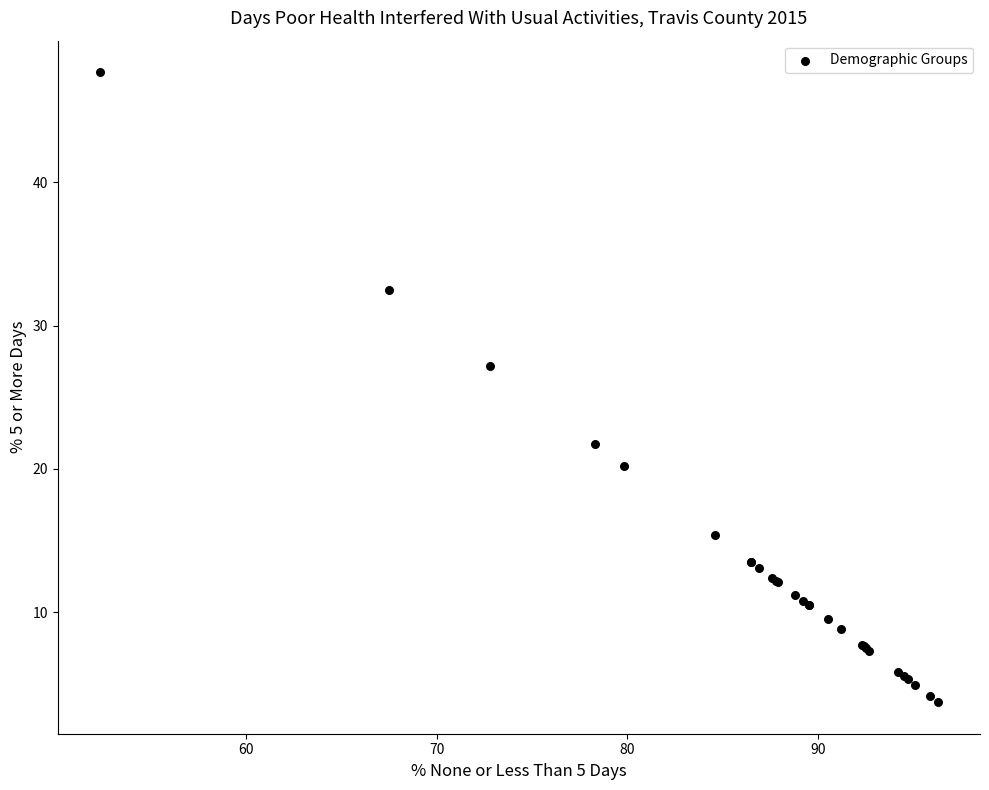

What Y value in the scatter plot is closest to 25?

27.2